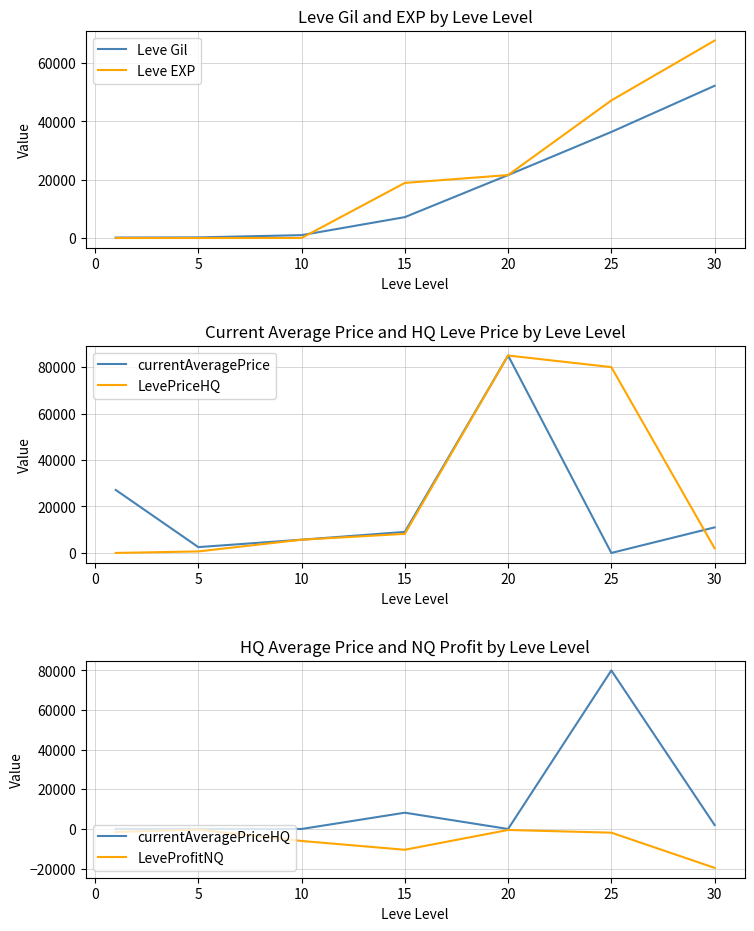

What is the lowest value of the Leve Gil series?

160